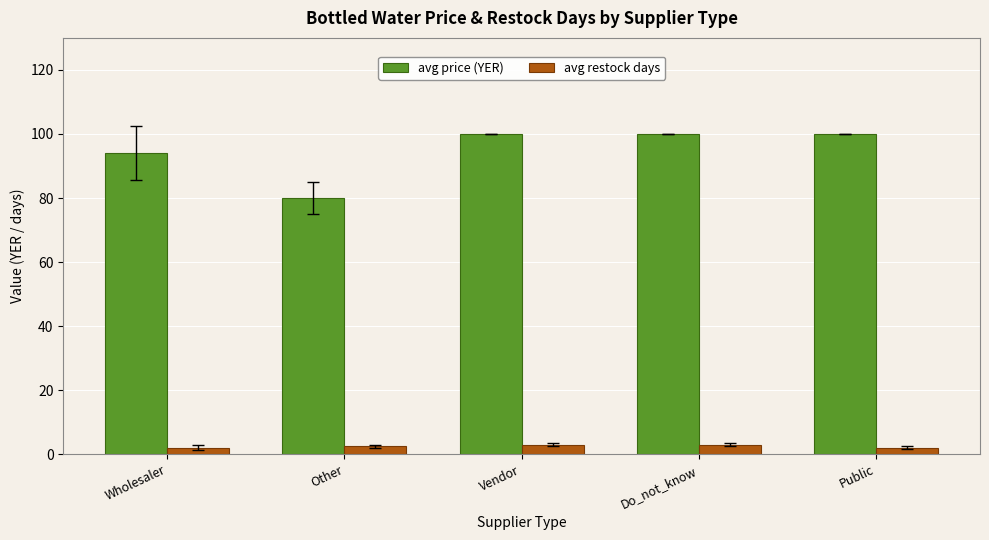

At which label does avg price (YER) reach its minimum?

Other